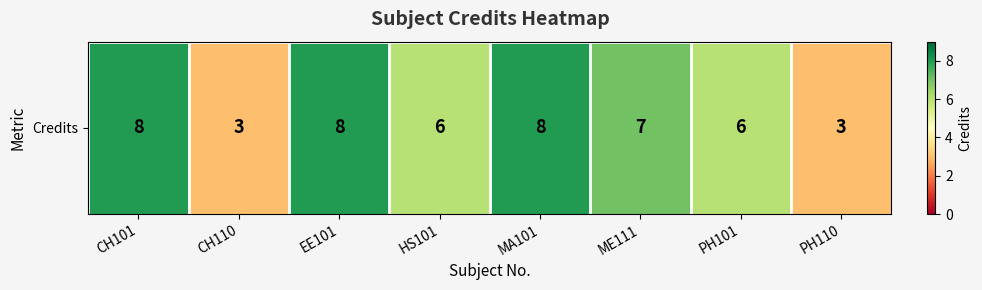

What is the sum of the values at CH110 and PH101?

9